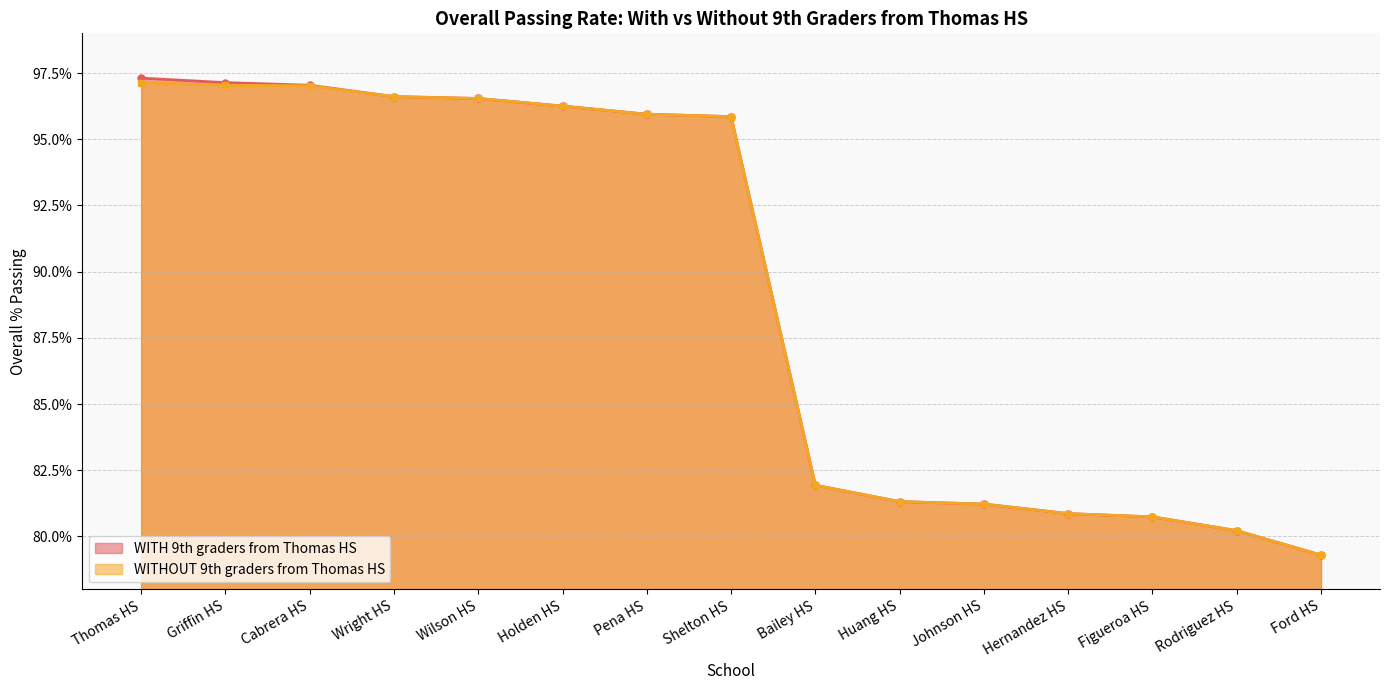

What is the sum of all WITHOUT 9th graders from Thomas HS values?

1338.0